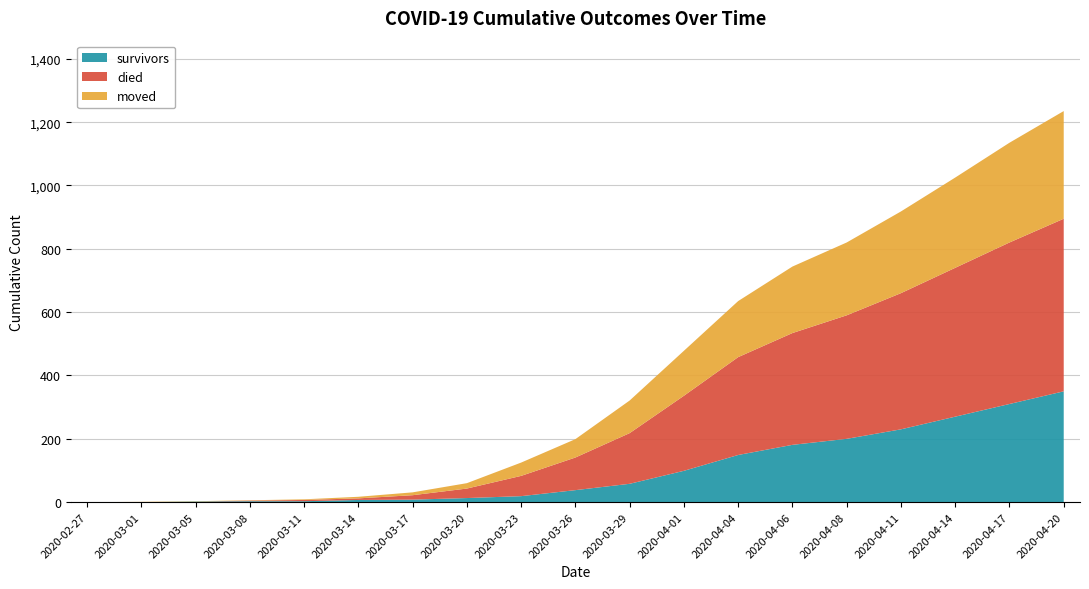

Reading left to right, what are all the values shown in this chart?

survivors: 2020-02-27=0	2020-03-01=0	2020-03-05=2	2020-03-08=3	2020-03-11=3	2020-03-14=7	2020-03-17=8	2020-03-20=13	2020-03-23=19	2020-03-26=38	2020-03-29=58	2020-04-01=99	2020-04-04=149	2020-04-06=181	2020-04-08=200	2020-04-11=230	2020-04-14=270	2020-04-17=310	2020-04-20=350
died: 2020-02-27=0	2020-03-01=0	2020-03-05=0	2020-03-08=2	2020-03-11=4	2020-03-14=5	2020-03-17=14	2020-03-20=30	2020-03-23=64	2020-03-26=103	2020-03-29=160	2020-04-01=237	2020-04-04=309	2020-04-06=353	2020-04-08=390	2020-04-11=430	2020-04-14=470	2020-04-17=510	2020-04-20=545
moved: 2020-02-27=0	2020-03-01=1	2020-03-05=1	2020-03-08=1	2020-03-11=2	2020-03-14=5	2020-03-17=9	2020-03-20=17	2020-03-23=42	2020-03-26=58	2020-03-29=103	2020-04-01=142	2020-04-04=177	2020-04-06=210	2020-04-08=230	2020-04-11=258	2020-04-14=285	2020-04-17=315	2020-04-20=340